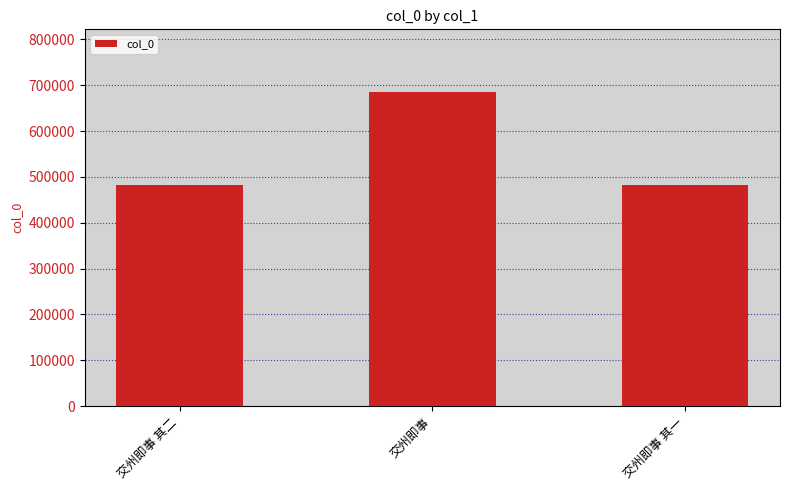

Which category has the highest value across all series?

交州即事